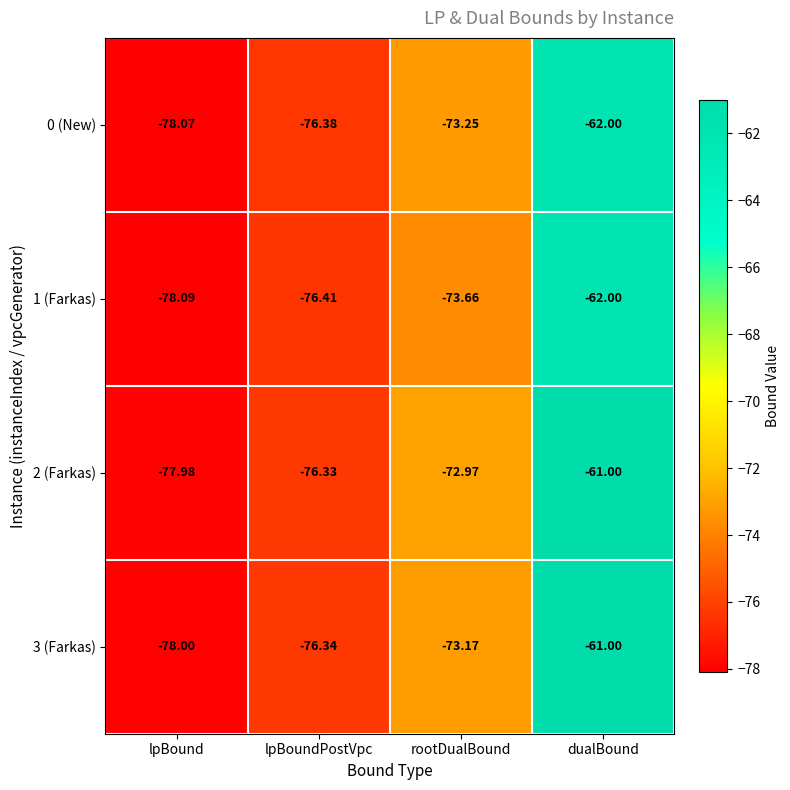

What is the difference between the highest and lowest values at dualBound?

1.0